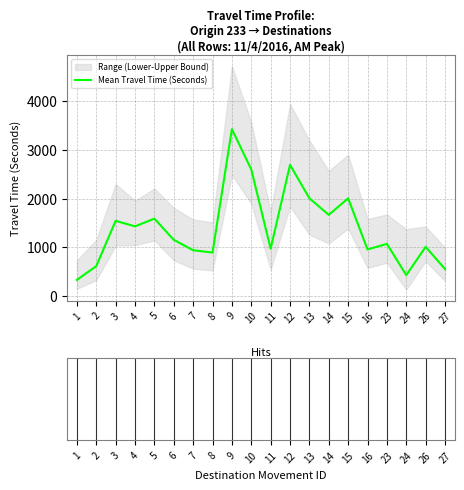

Which label corresponds to the largest value in the chart?

9